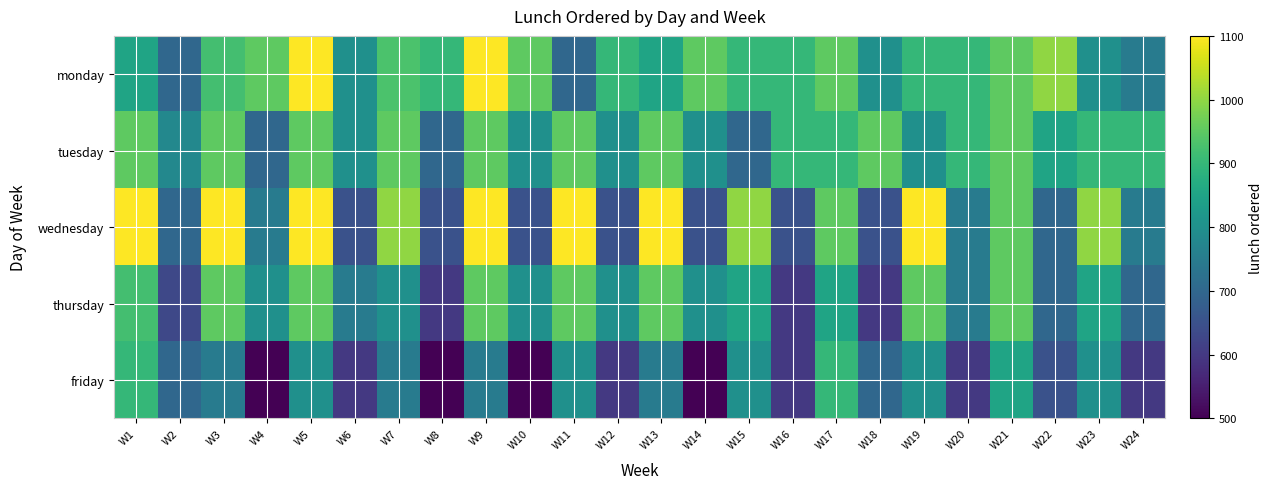

Reading right to left, what are all the values shown in this chart?

monday: W24=750	W23=800	W22=1000	W21=950	W20=900	W19=900	W18=800	W17=950	W16=900	W15=900	W14=950	W13=850	W12=900	W11=700	W10=950	W9=1100	W8=900	W7=930	W6=800	W5=1100	W4=950	W3=920	W2=700	W1=850
tuesday: W24=900	W23=900	W22=850	W21=950	W20=900	W19=800	W18=950	W17=900	W16=900	W15=700	W14=800	W13=950	W12=800	W11=950	W10=800	W9=950	W8=700	W7=950	W6=800	W5=950	W4=700	W3=950	W2=780	W1=950
wednesday: W24=750	W23=1000	W22=700	W21=950	W20=750	W19=1100	W18=650	W17=950	W16=650	W15=1000	W14=650	W13=1100	W12=650	W11=1100	W10=650	W9=1100	W8=650	W7=1000	W6=650	W5=1100	W4=750	W3=1100	W2=700	W1=1100
thursday: W24=700	W23=850	W22=700	W21=950	W20=750	W19=950	W18=600	W17=850	W16=600	W15=850	W14=800	W13=950	W12=800	W11=950	W10=800	W9=950	W8=600	W7=800	W6=750	W5=950	W4=800	W3=950	W2=630	W1=920
friday: W24=600	W23=800	W22=650	W21=850	W20=600	W19=800	W18=700	W17=900	W16=600	W15=800	W14=500	W13=750	W12=600	W11=800	W10=500	W9=750	W8=500	W7=750	W6=600	W5=800	W4=500	W3=750	W2=700	W1=900